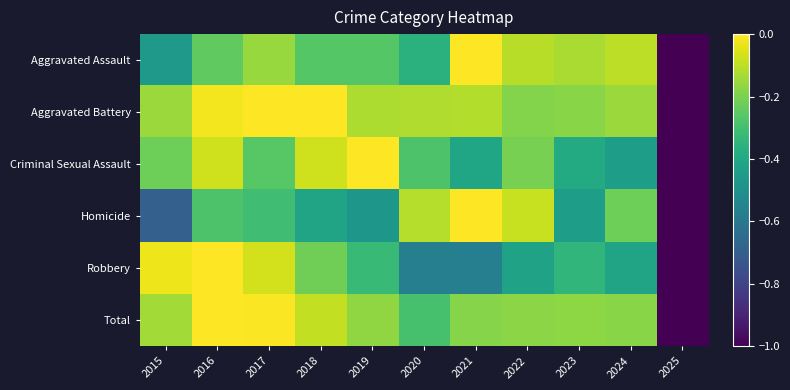

Rank the series at 2019 from highest to lowest value.

Criminal Sexual Assault, Aggravated Battery, Total, Aggravated Assault, Robbery, Homicide